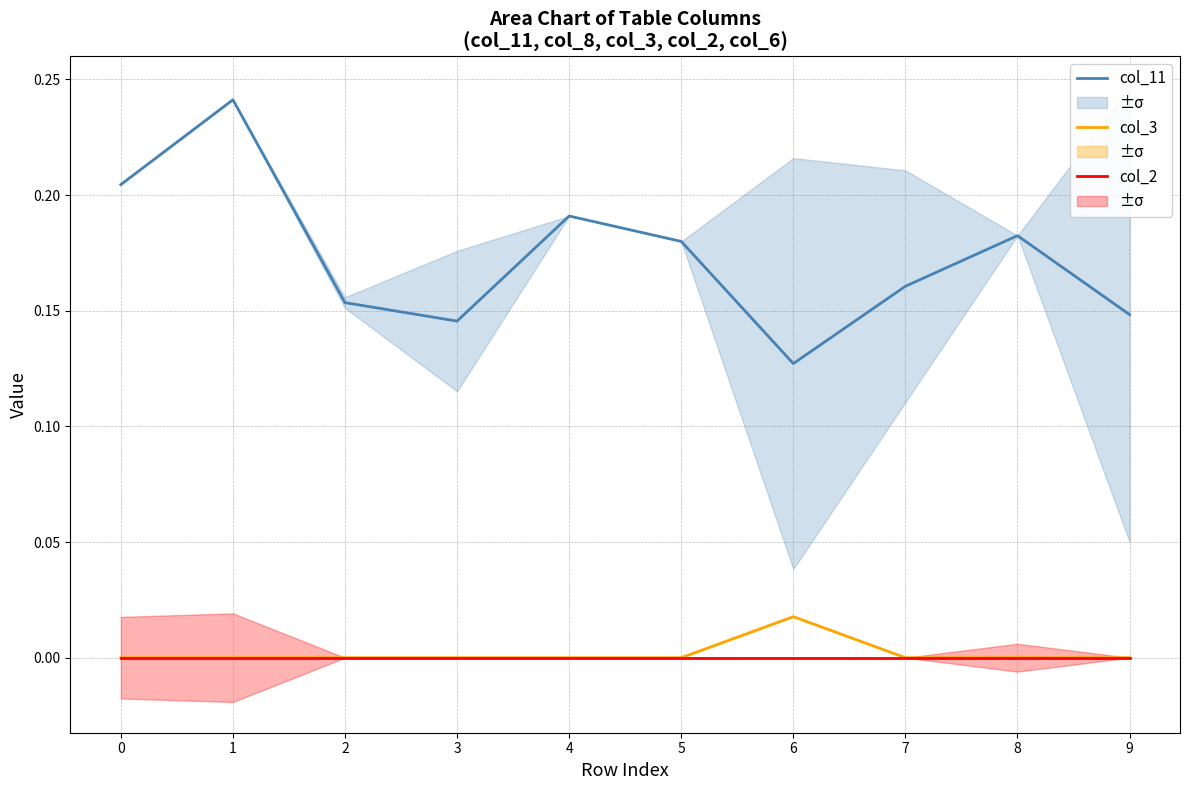

Count the number of categories in the chart.

10